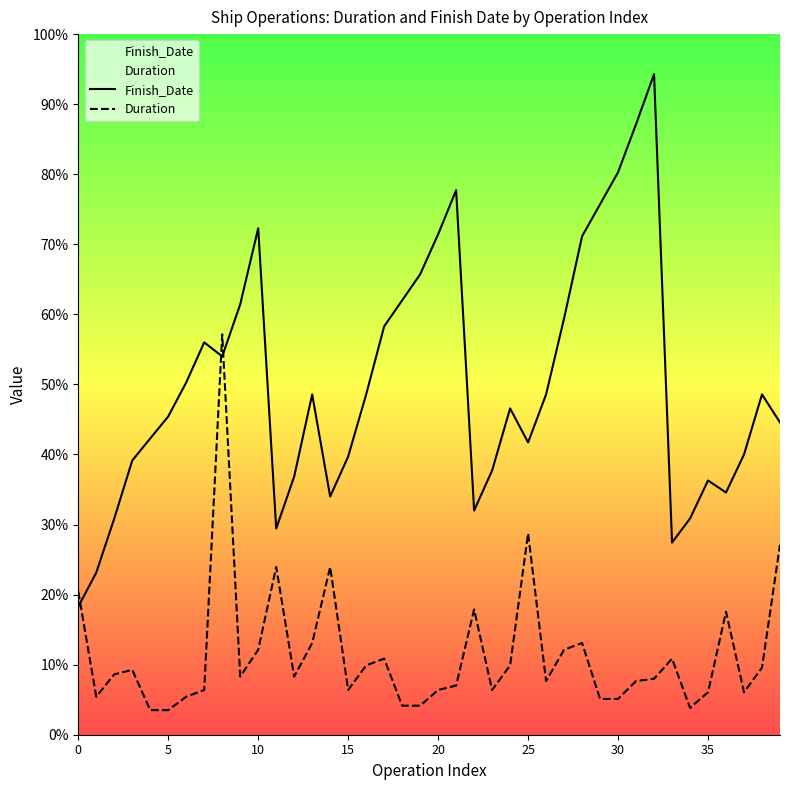

The value of Finish_Date at 34 is 181.8. True or false?

False